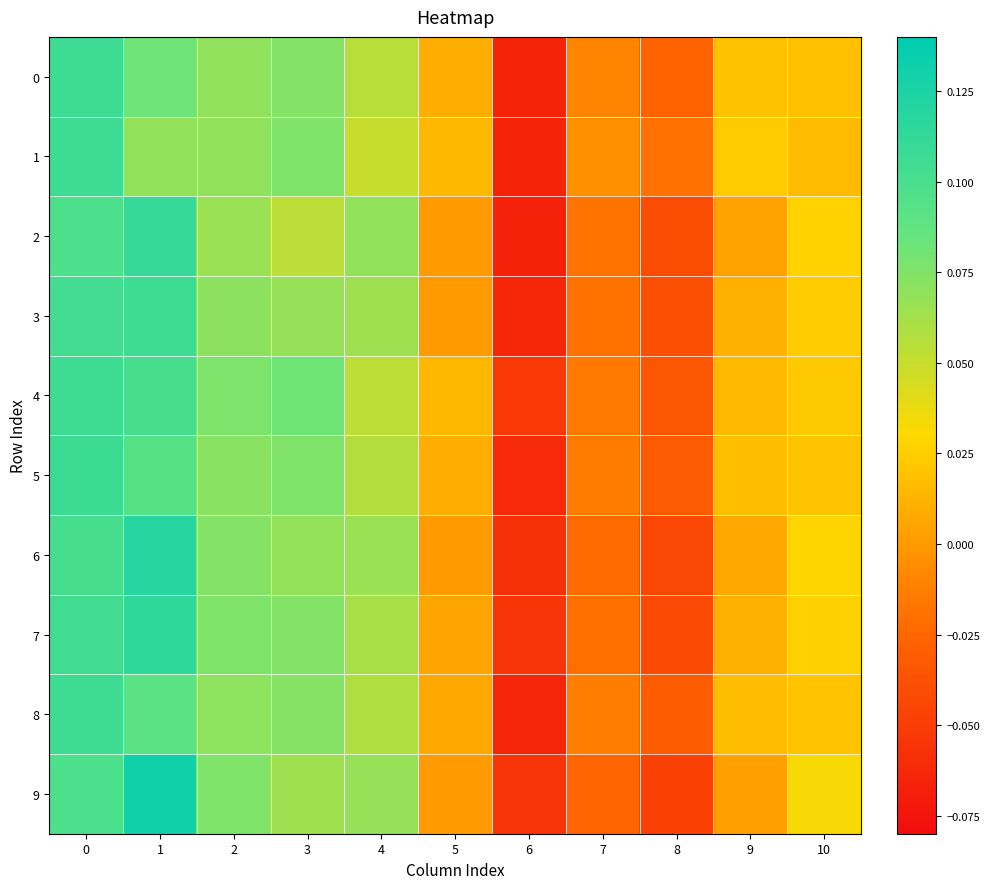

At 3, list the series in order from largest to smallest.

4, 5, 1, 7, 0, 8, 6, 3, 9, 2